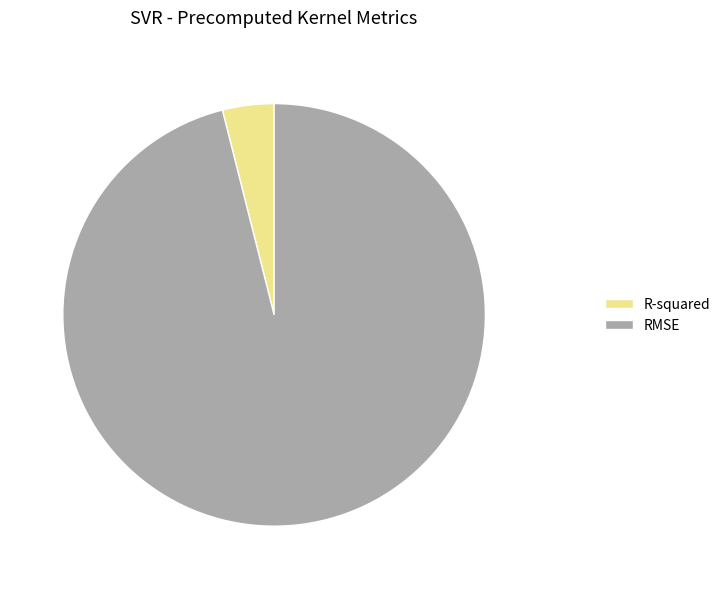

Does RMSE account for over 50% of the chart?

Yes